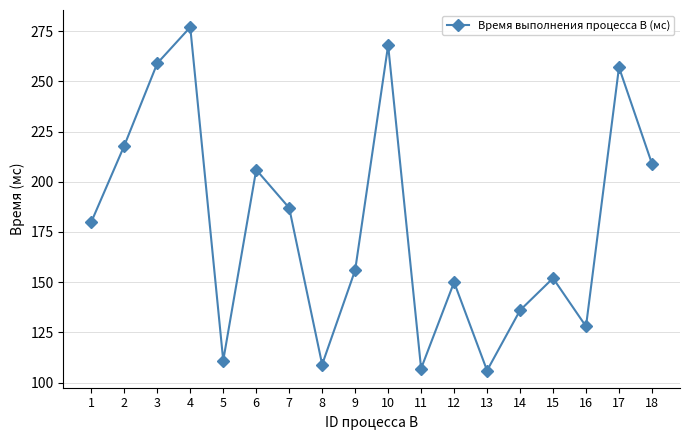

Reading right to left, list all the values displayed in this chart.

209	257	128	152	136	106	150	107	268	156	109	187	206	111	277	259	218	180